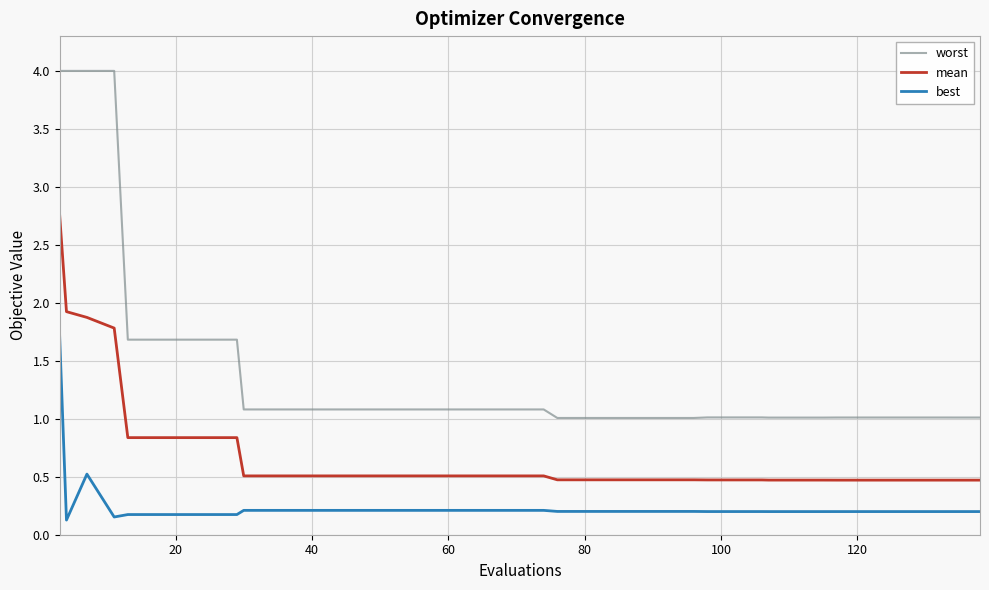

What is the difference between the maximum and minimum values in the worst series?

3.0